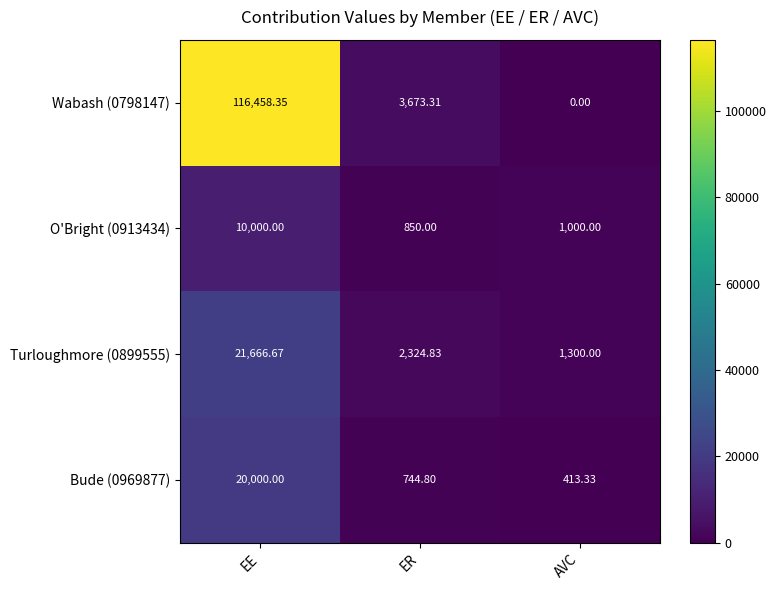

Which series has the largest range (max minus min)?

Wabash (0798147)